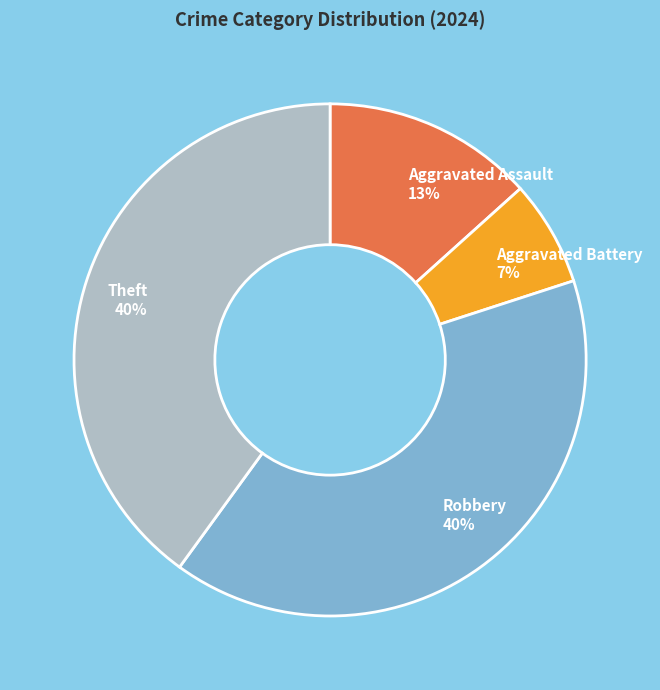

Combined, do Robbery and Theft account for over 50%?

Yes